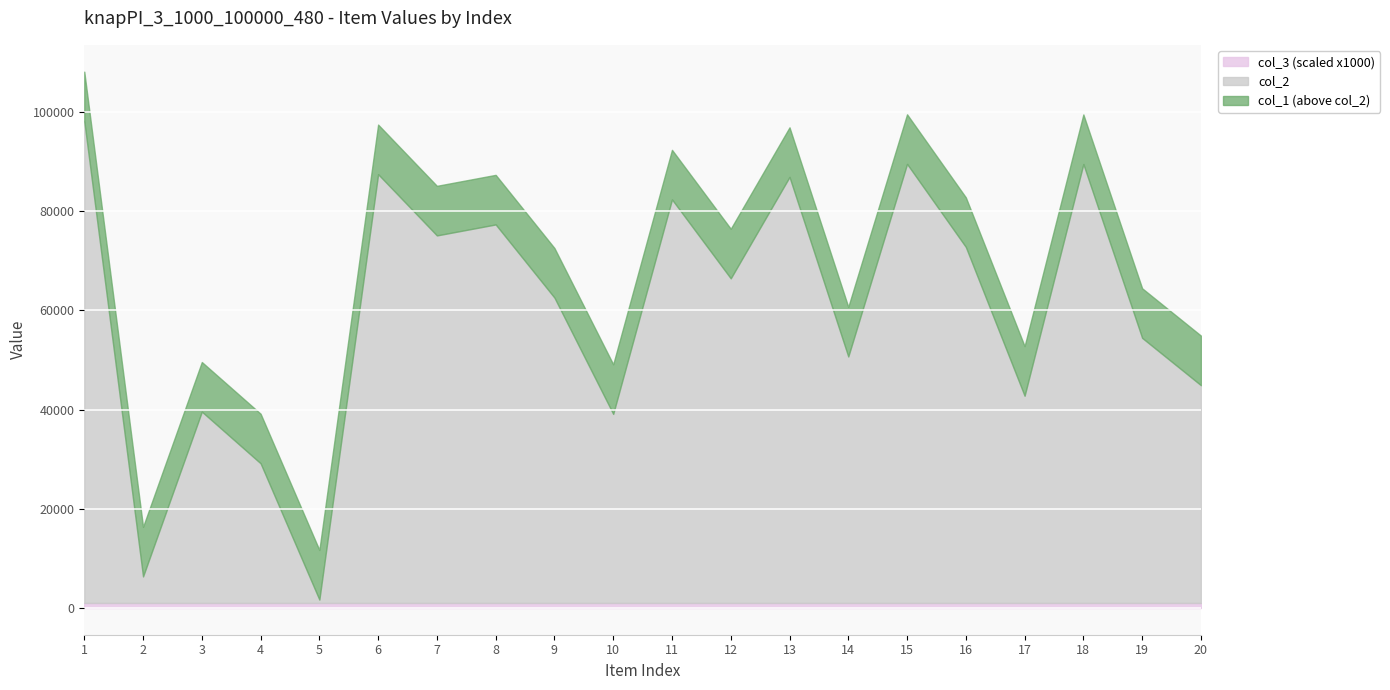

What is the maximum value shown in the chart?

107131